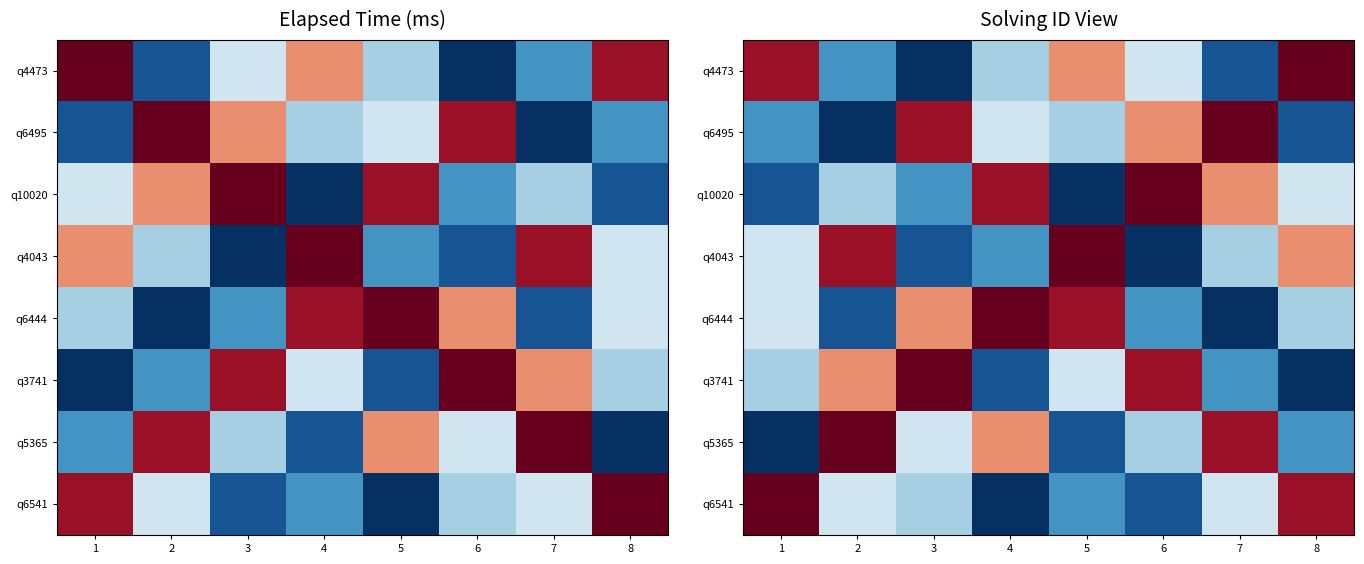

At which category is the sum across all series the highest?

2